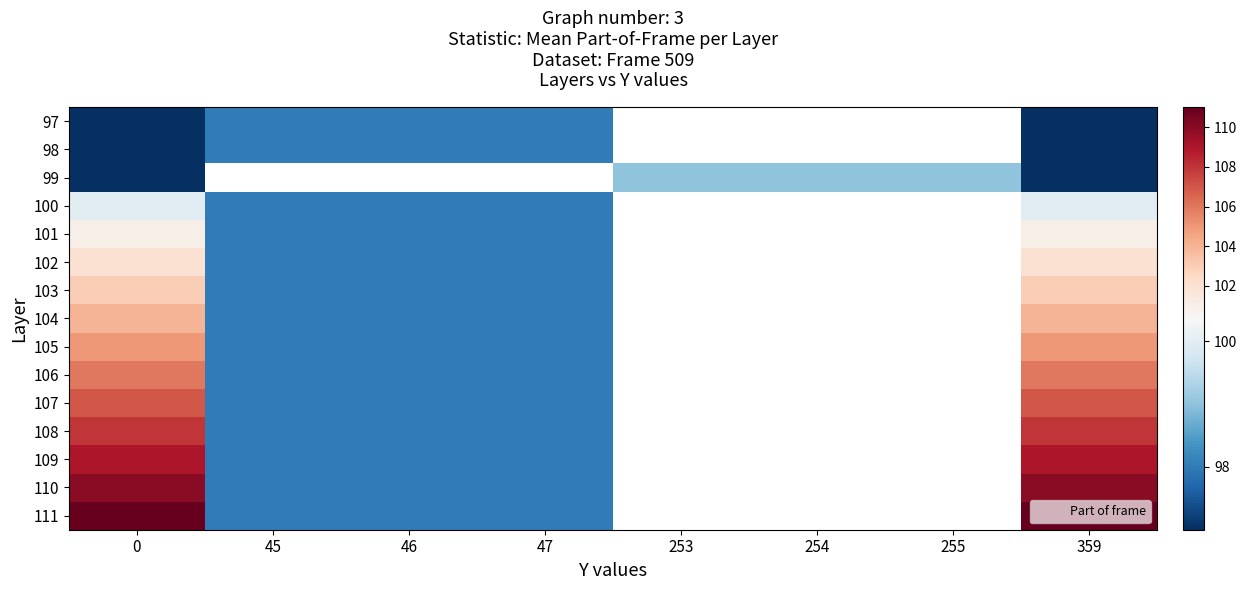

List the series in order of their peak value, lowest first.

97, 98, 99, 100, 101, 102, 103, 104, 105, 106, 107, 108, 109, 110, 111